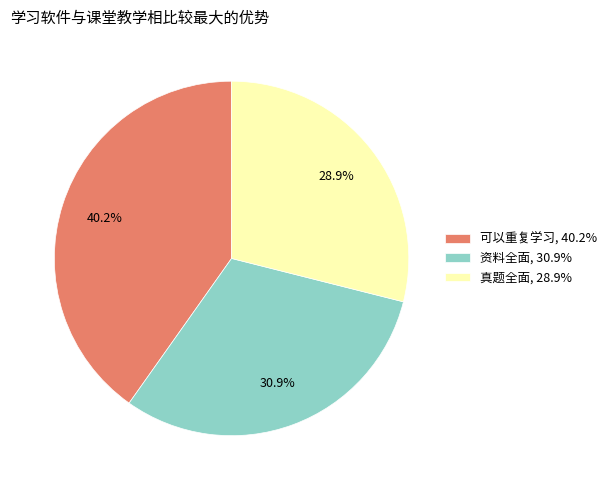

What percentage is the 可以重复学习 slice, to the nearest percent?

40%